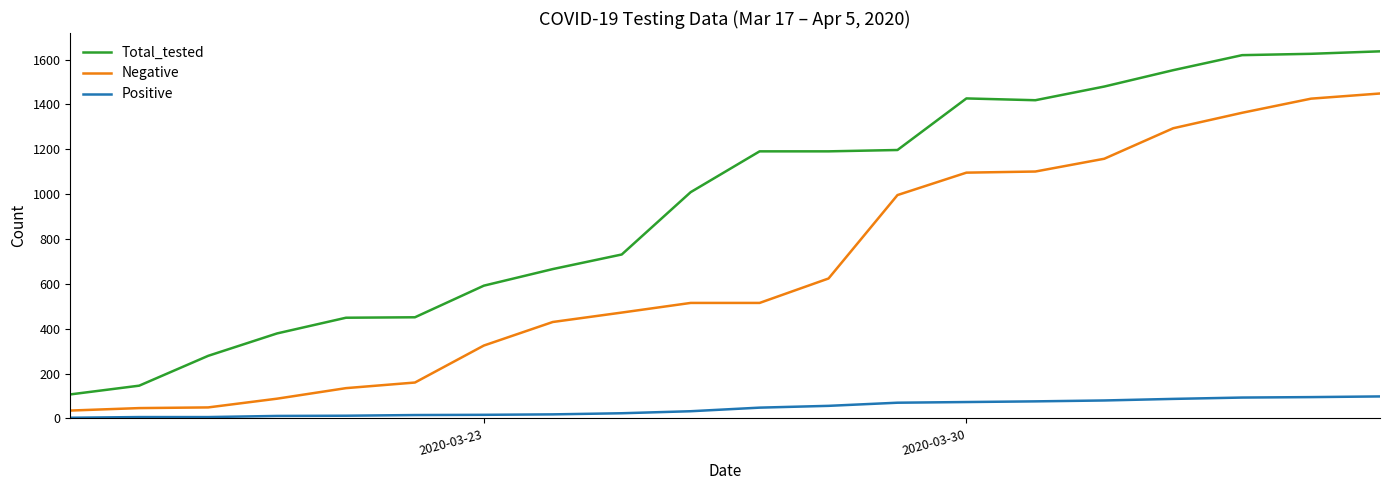

What are all the series names shown in the legend?

Total_tested, Negative, Positive